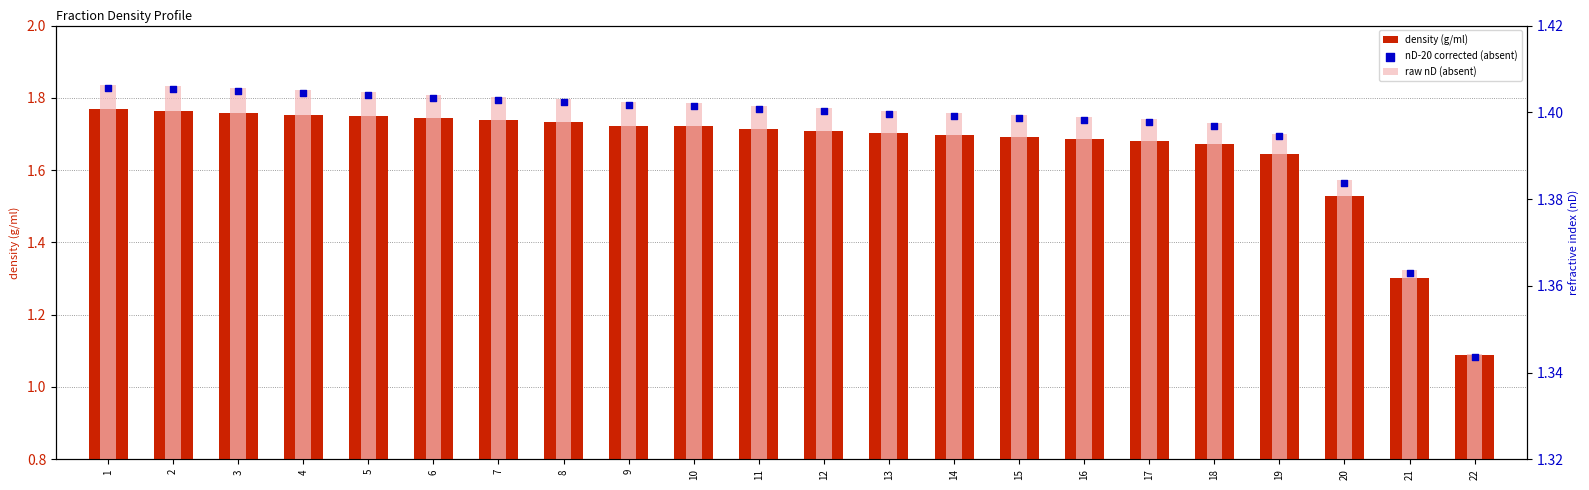

What are all the series names shown in the legend?

density (g/ml), raw nD (absent), nD-20 corrected (absent)